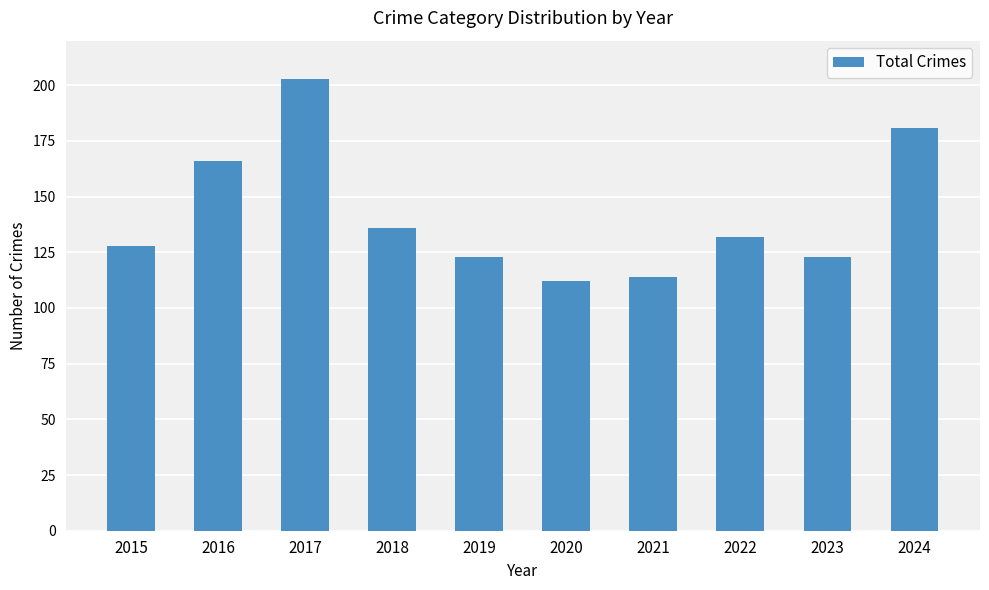

Which category has the lowest value across all series?

2020